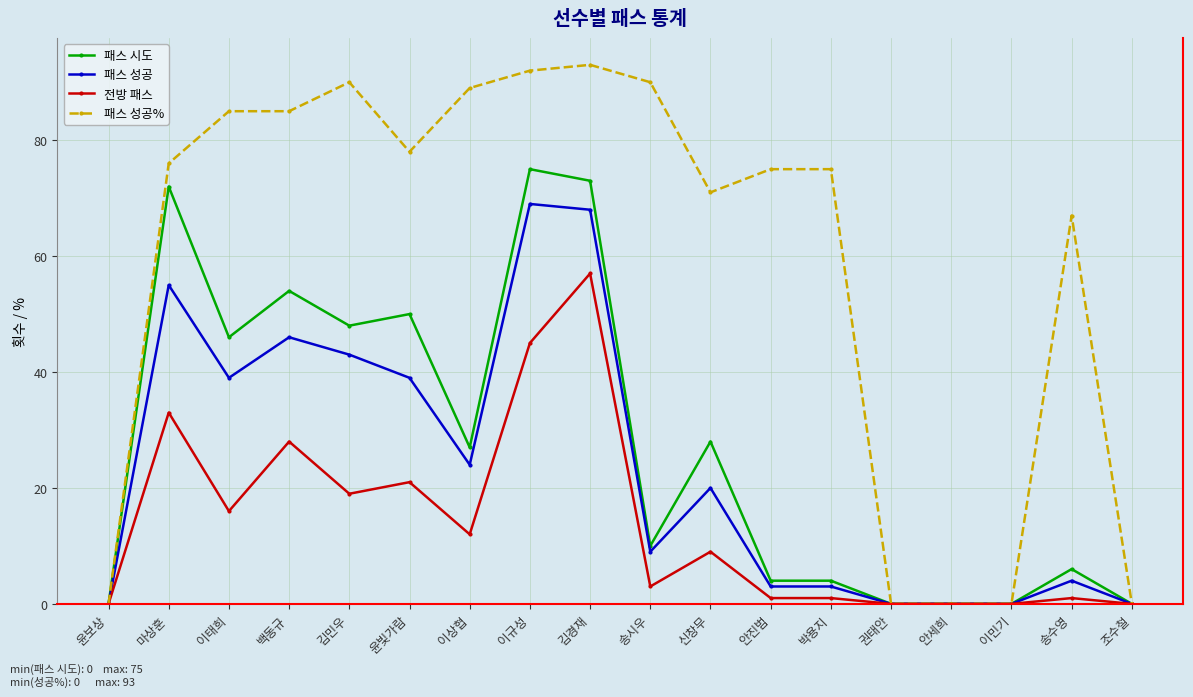

Where does the 전방 패스 series first go above 9?

마상훈